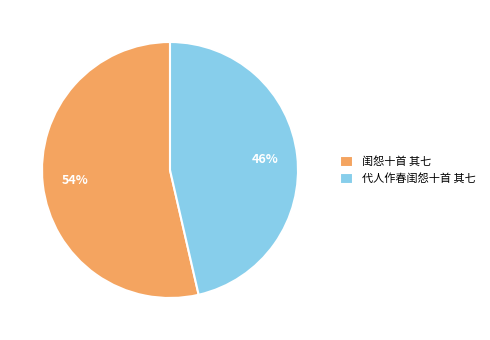

How many slices are in this pie chart?

2